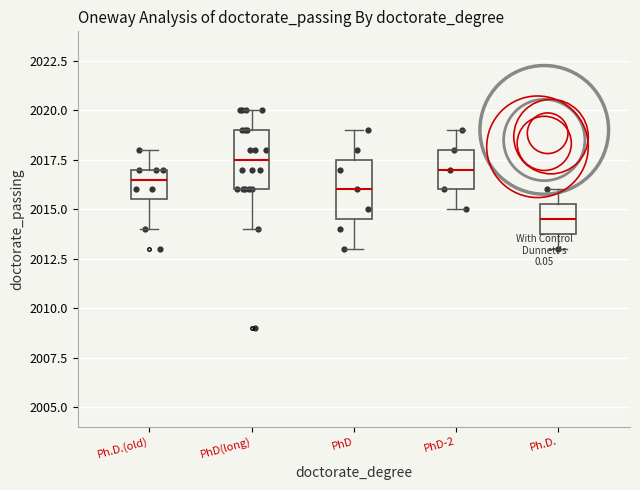

Reading left to right, transcribe this box plot: for each box, give where its median line is, the range the box spans, and where its two whiskers end, as read against the y-axis. The values are not printed on the chart, so give them approximately, as read against the axis.

Ph.D.(old): median 2016.5, box 2015.5 to 2017.0, whiskers 2014.0 to 2018.0
PhD(long): median 2017.5, box 2016.0 to 2019.0, whiskers 2014.0 to 2020.0
PhD: median 2016.0, box 2014.5 to 2017.5, whiskers 2013.0 to 2019.0
PhD-2: median 2017.0, box 2016.0 to 2018.0, whiskers 2015.0 to 2019.0
Ph.D.: median 2014.5, box 2014.0 to 2015.5, whiskers 2013.0 to 2016.0